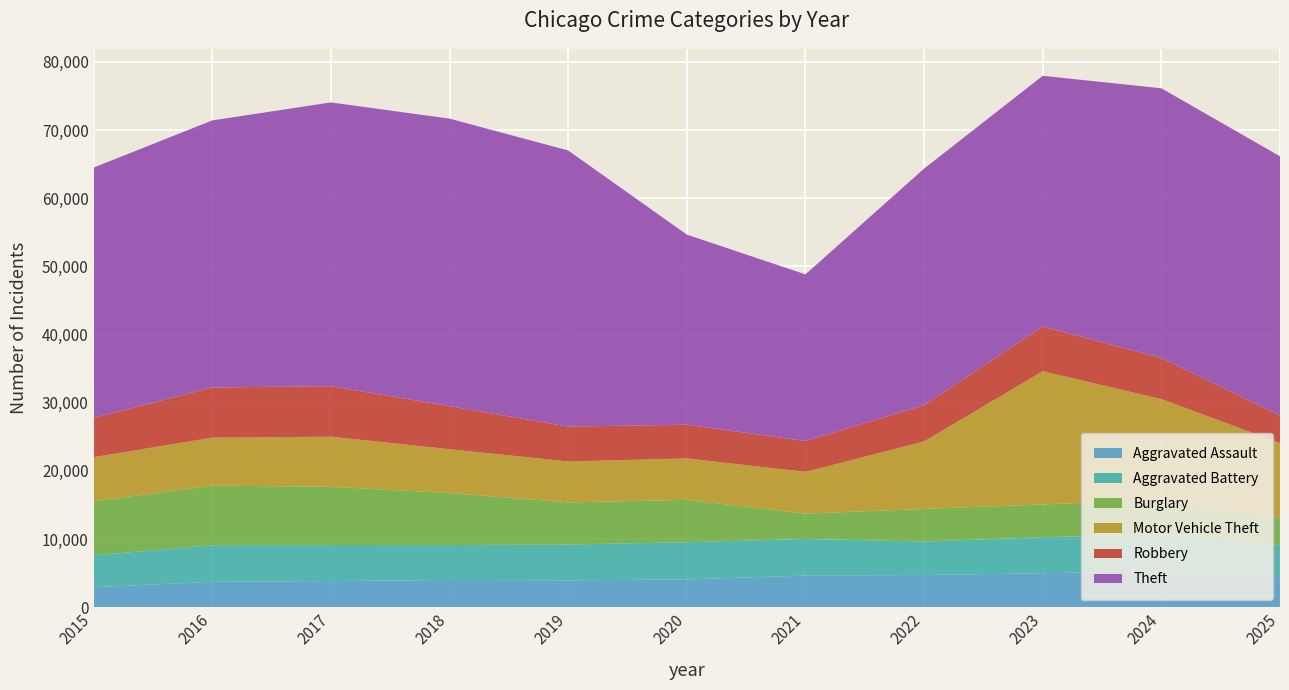

Reading left to right, extract all data points from this chart.

Aggravated Assault: 2015=2936	2016=3725	2017=3833	2018=3994	2019=3939	2020=4073	2021=4640	2022=4716	2023=4983	2024=5274	2025=4414
Aggravated Battery: 2015=4659	2016=5371	2017=5273	2018=5120	2019=5260	2020=5458	2021=5373	2022=4909	2023=5291	2024=5432	2025=4697
Burglary: 2015=7947	2016=8740	2017=8560	2018=7636	2019=6178	2020=6220	2021=3710	2022=4793	2023=4799	2024=5031	2025=4038
Motor Vehicle Theft: 2015=6463	2016=7044	2017=7349	2018=6431	2019=6005	2020=6083	2021=6128	2022=9903	2023=19553	2024=14799	2025=10939
Robbery: 2015=5778	2016=7353	2017=7407	2018=6318	2019=5115	2020=4941	2021=4532	2022=5318	2023=6544	2024=6023	2025=4045
Theft: 2015=36714	2016=39186	2017=41638	2018=42181	2019=40511	2020=27891	2021=24447	2022=34708	2023=36796	2024=39574	2025=38020